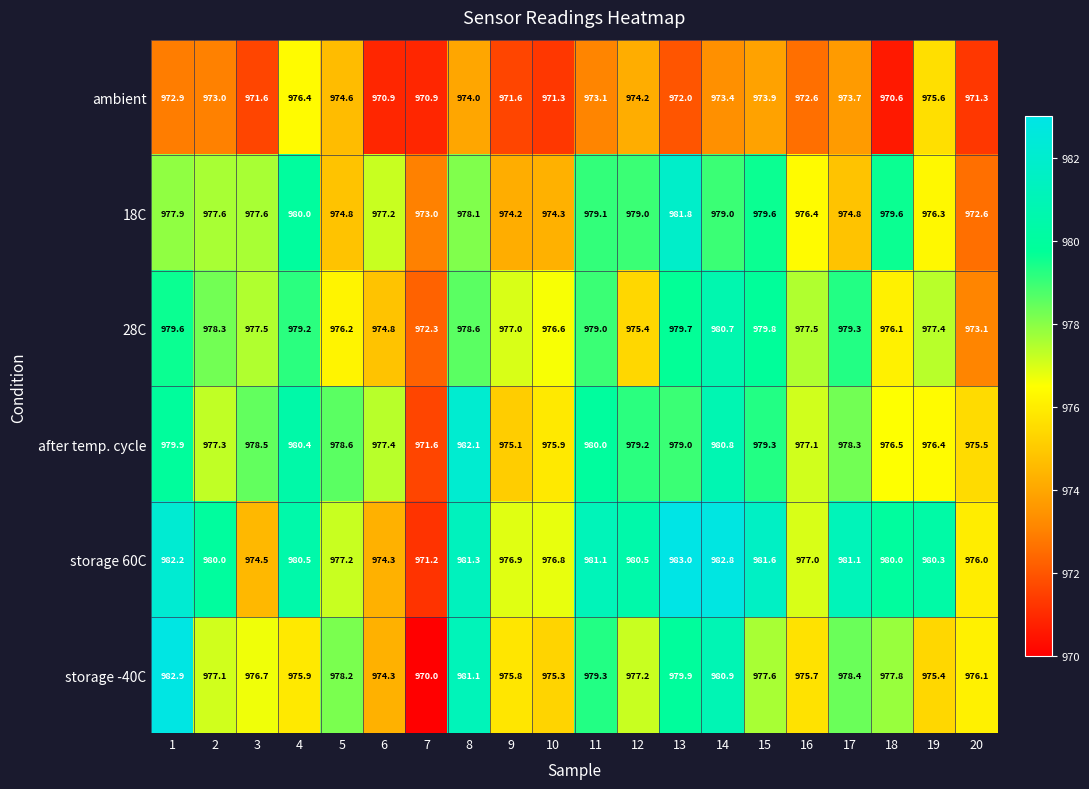

What is the difference between the maximum and minimum values in the 18C series?

9.2